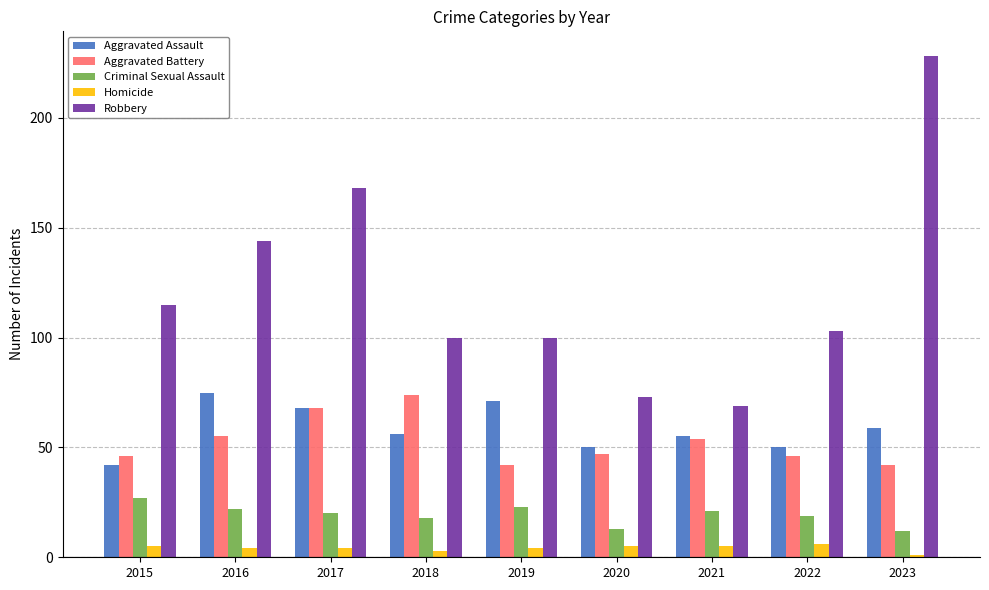

The Robbery series shows 28 at 2022. True or false?

False